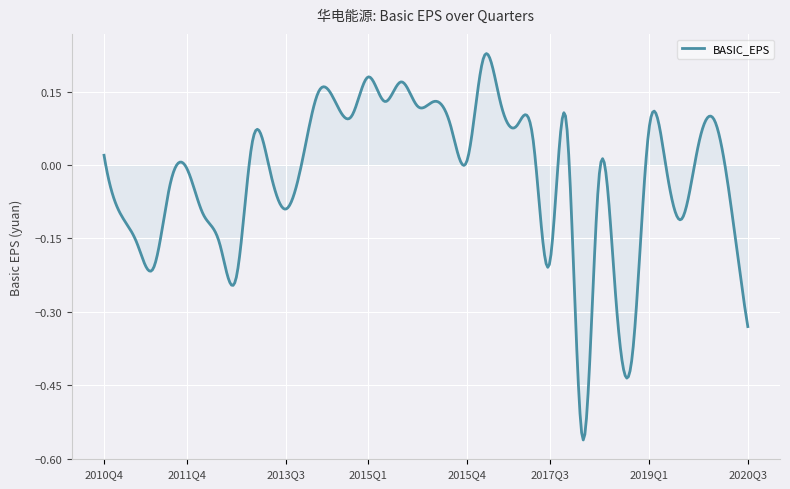

How many lines are shown in the chart?

1